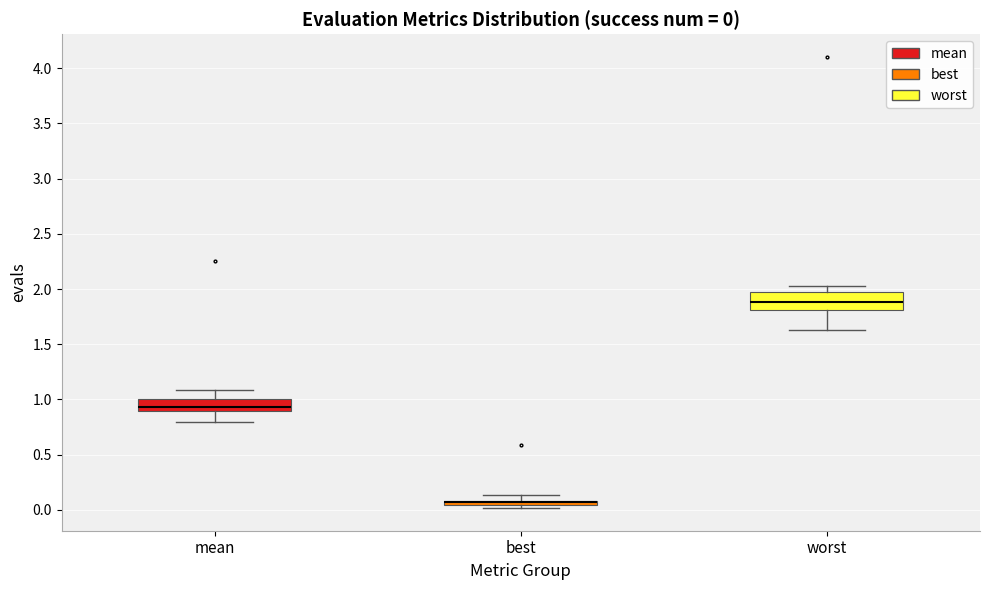

Comparing the boxes themselves (not the whiskers), which one is the tallest?

worst